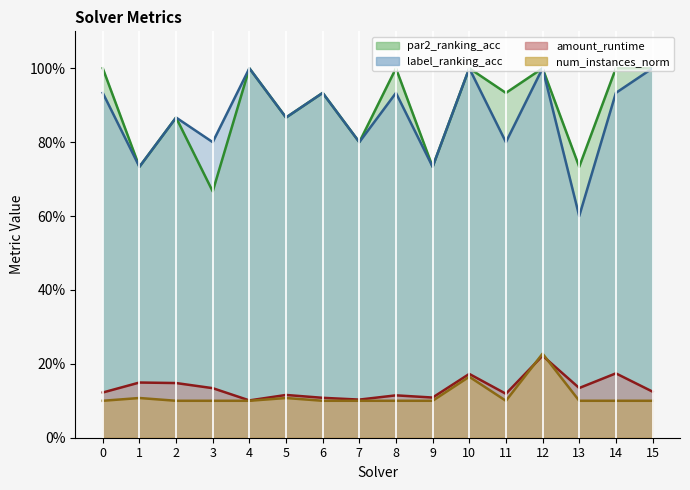

What is the minimum value for par2_ranking_acc?

0.7